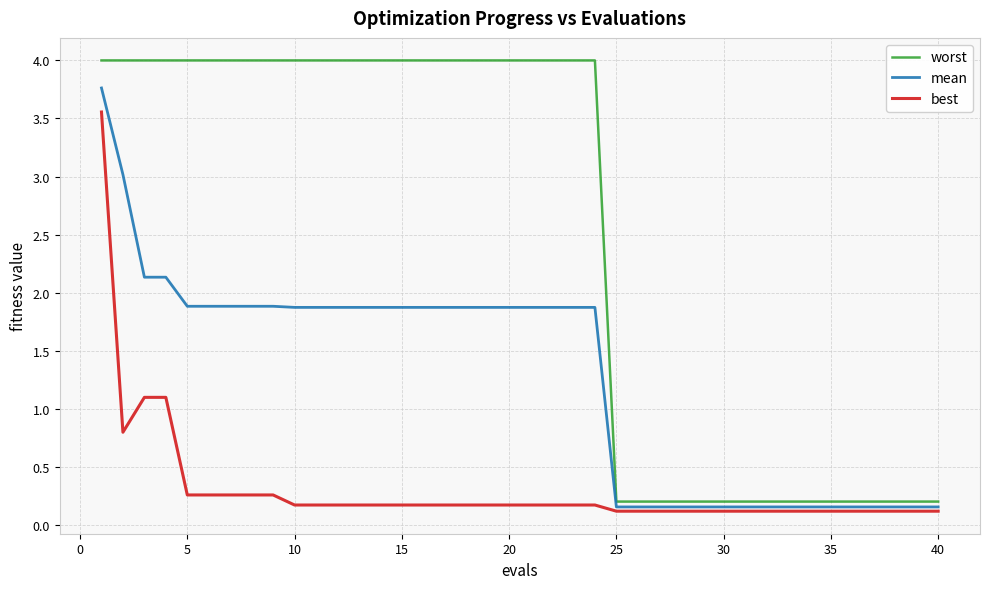

True or false: best and worst cross at least once.

False